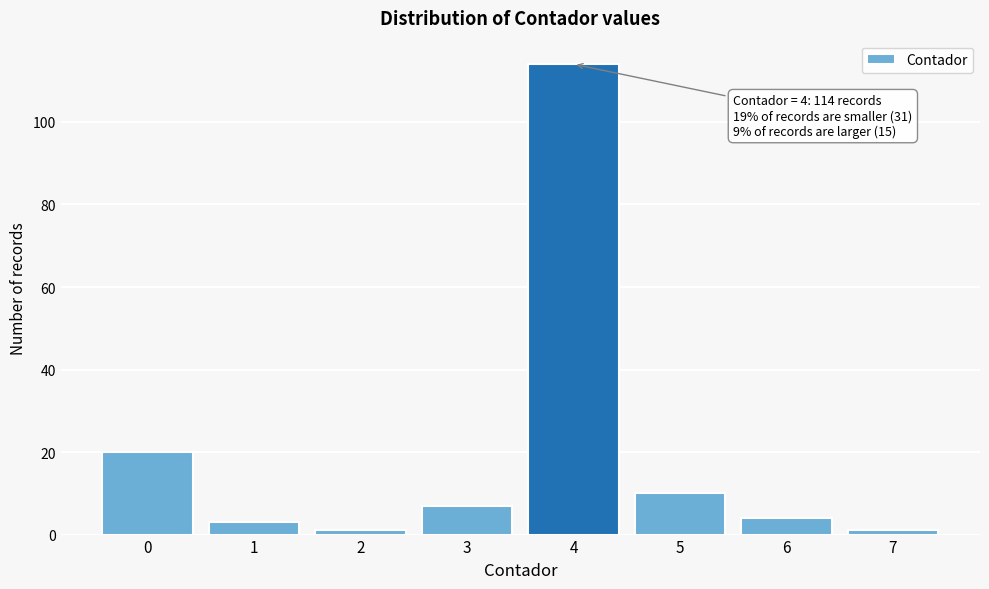

Reading left to right, list all the values displayed in this chart.

20	3	1	7	114	10	4	1